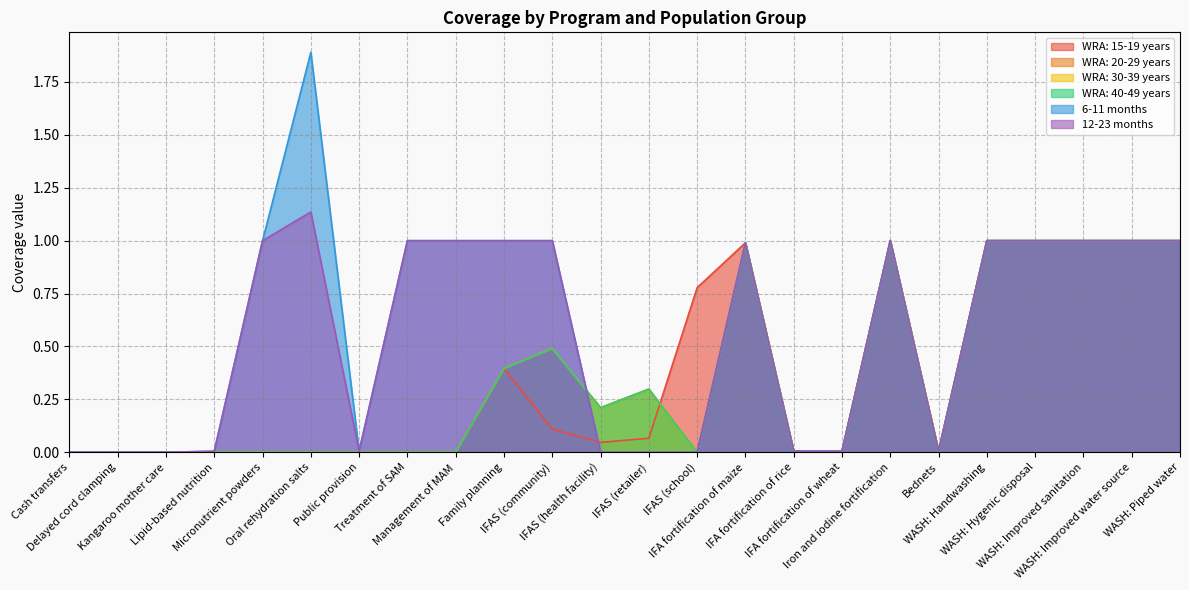

How many lines are shown in the chart?

6